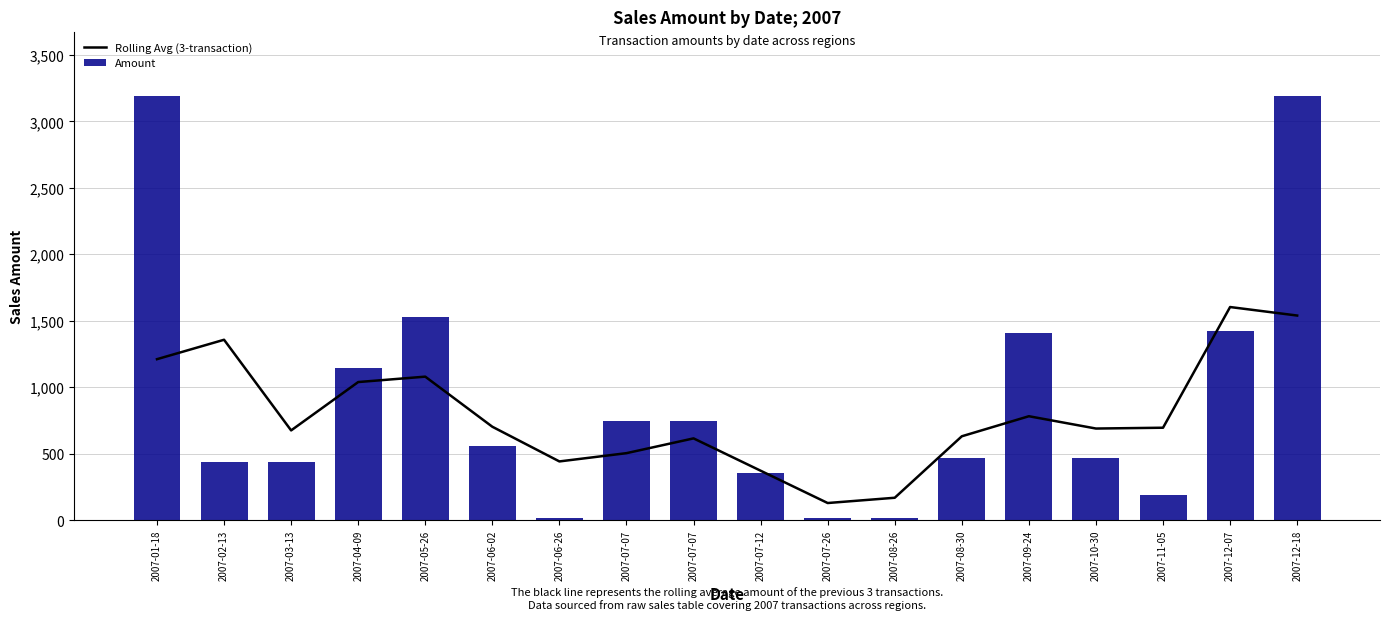

How many values in the Amount series are below 560?

9